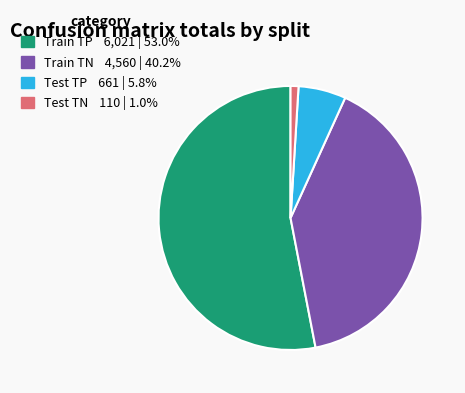

Count the number of slices in the pie.

4